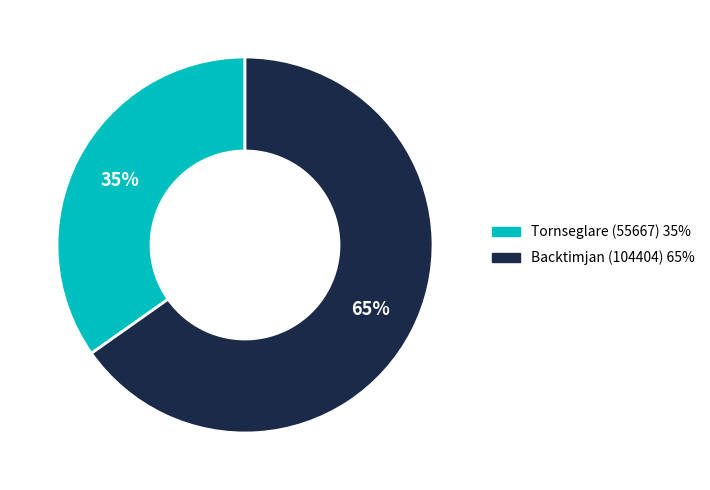

Is there a majority slice in this chart?

Yes